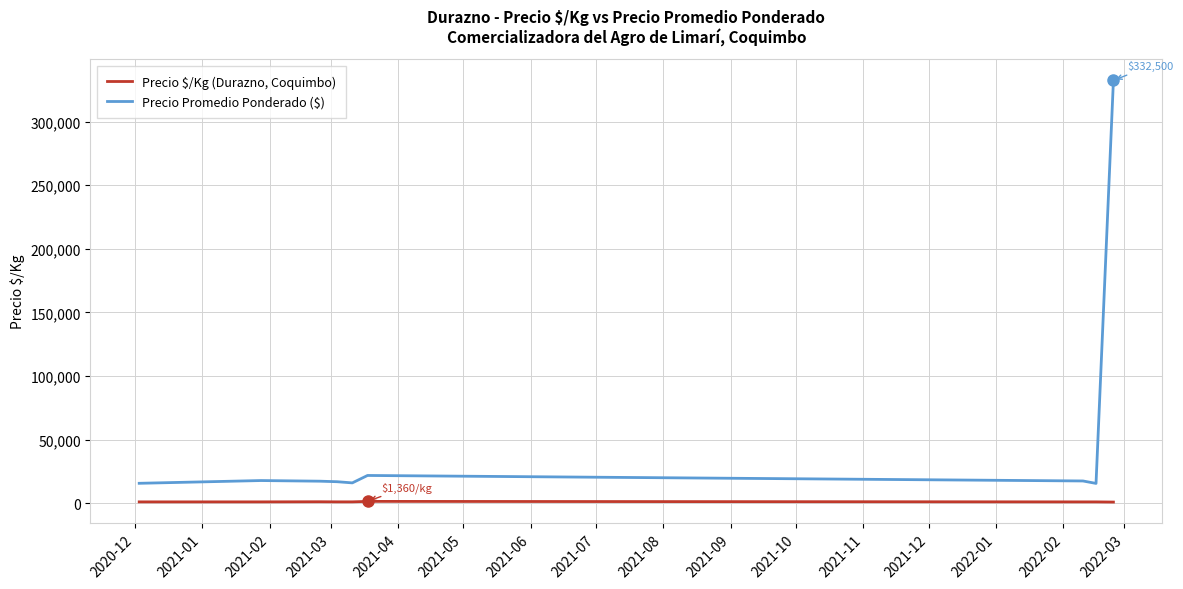

What is the difference between the maximum and minimum values in the Precio Promedio Ponderado ($) series?

317000.0